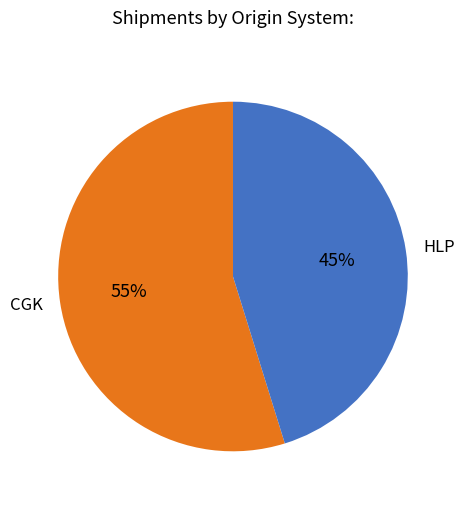

Which has a higher value, HLP or CGK?

CGK